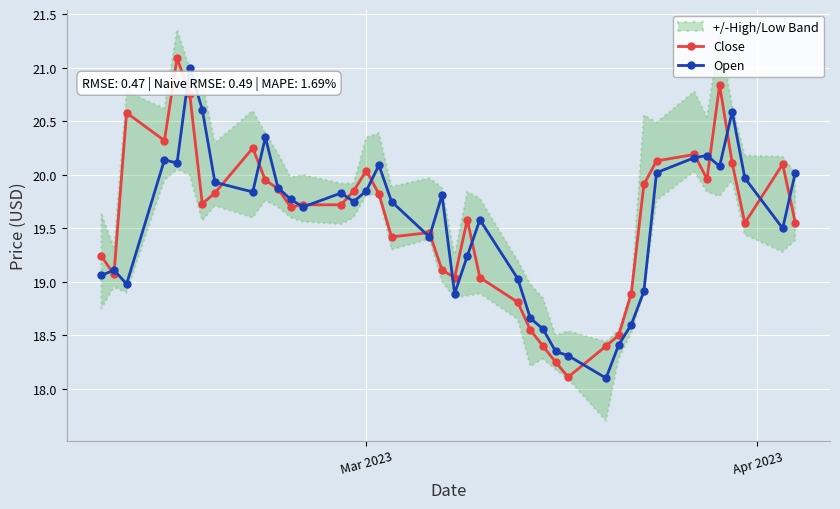

What is the minimum value for Close?

18.1